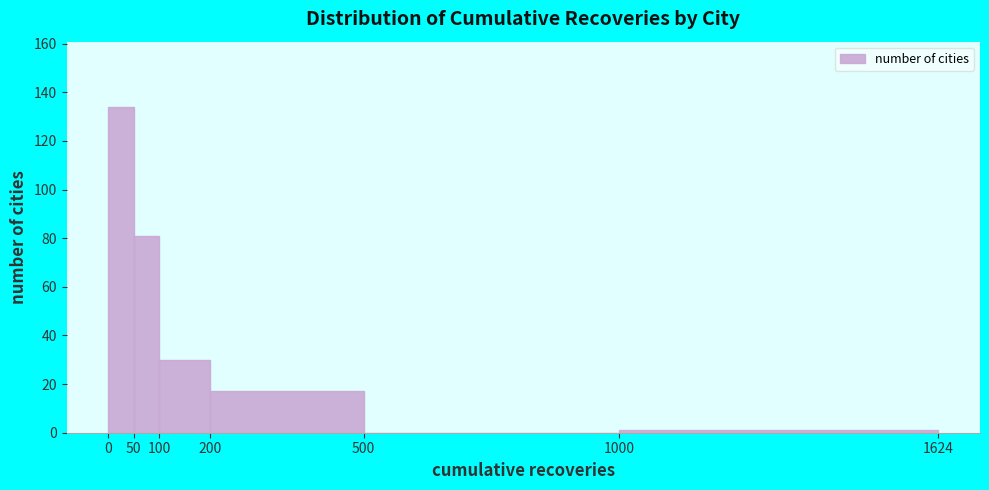

What is the height of the bar covering 0 to 50 on the x-axis? The values are not printed on the chart, so give them approximately, as read against the axis.

134